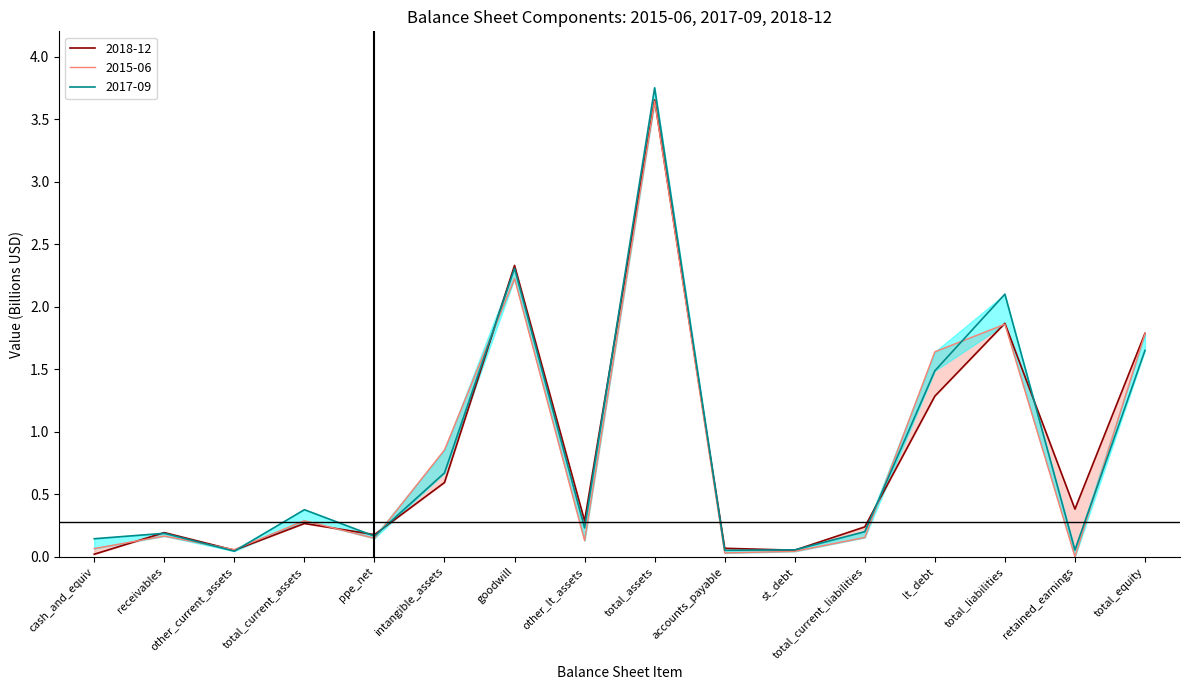

Reading right to left, extract all data points from this chart.

2015-06: total_equity=1.8	retained_earnings=0.0	total_liabilities=1.9	lt_debt=1.6	total_current_liabilities=0.2	st_debt=0.0	accounts_payable=0.0	total_assets=3.6	other_lt_assets=0.1	goodwill=2.2	intangible_assets=0.9	ppe_net=0.1	total_current_assets=0.3	other_current_assets=0.1	receivables=0.2	cash_and_equiv=0.1
2017-09: total_equity=1.7	retained_earnings=0.1	total_liabilities=2.1	lt_debt=1.5	total_current_liabilities=0.2	st_debt=0.1	accounts_payable=0.1	total_assets=3.8	other_lt_assets=0.2	goodwill=2.3	intangible_assets=0.7	ppe_net=0.2	total_current_assets=0.4	other_current_assets=0.0	receivables=0.2	cash_and_equiv=0.1
2018-12: total_equity=1.8	retained_earnings=0.4	total_liabilities=1.9	lt_debt=1.3	total_current_liabilities=0.2	st_debt=0.1	accounts_payable=0.1	total_assets=3.7	other_lt_assets=0.3	goodwill=2.3	intangible_assets=0.6	ppe_net=0.2	total_current_assets=0.3	other_current_assets=0.1	receivables=0.2	cash_and_equiv=0.0